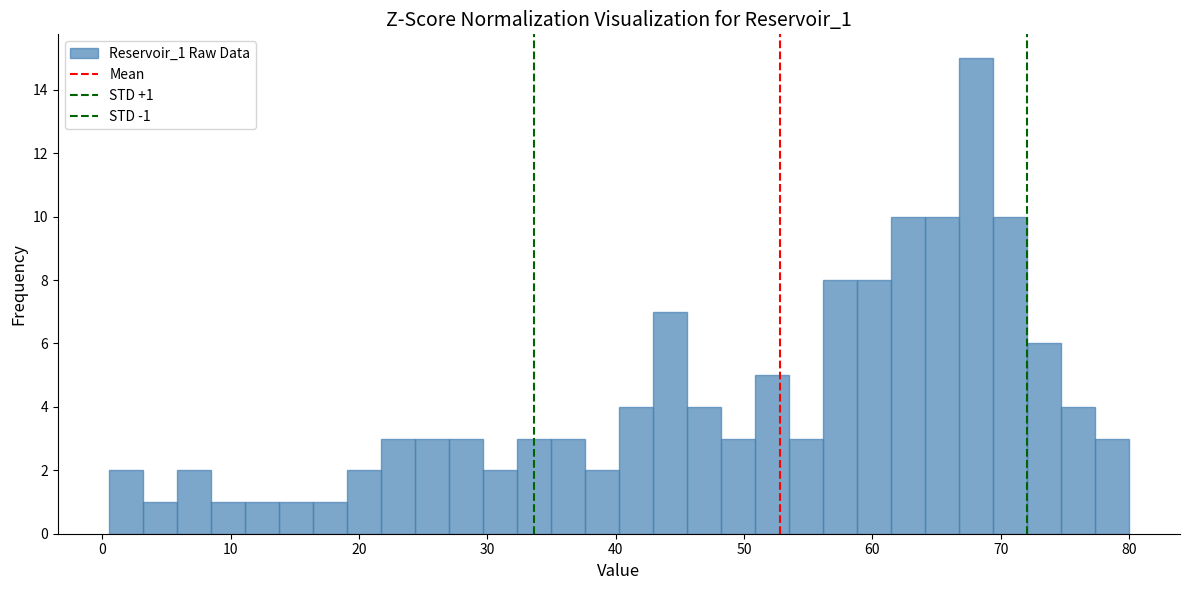

Read against the x-axis, roughly where is the centre of the tallest bar?

68